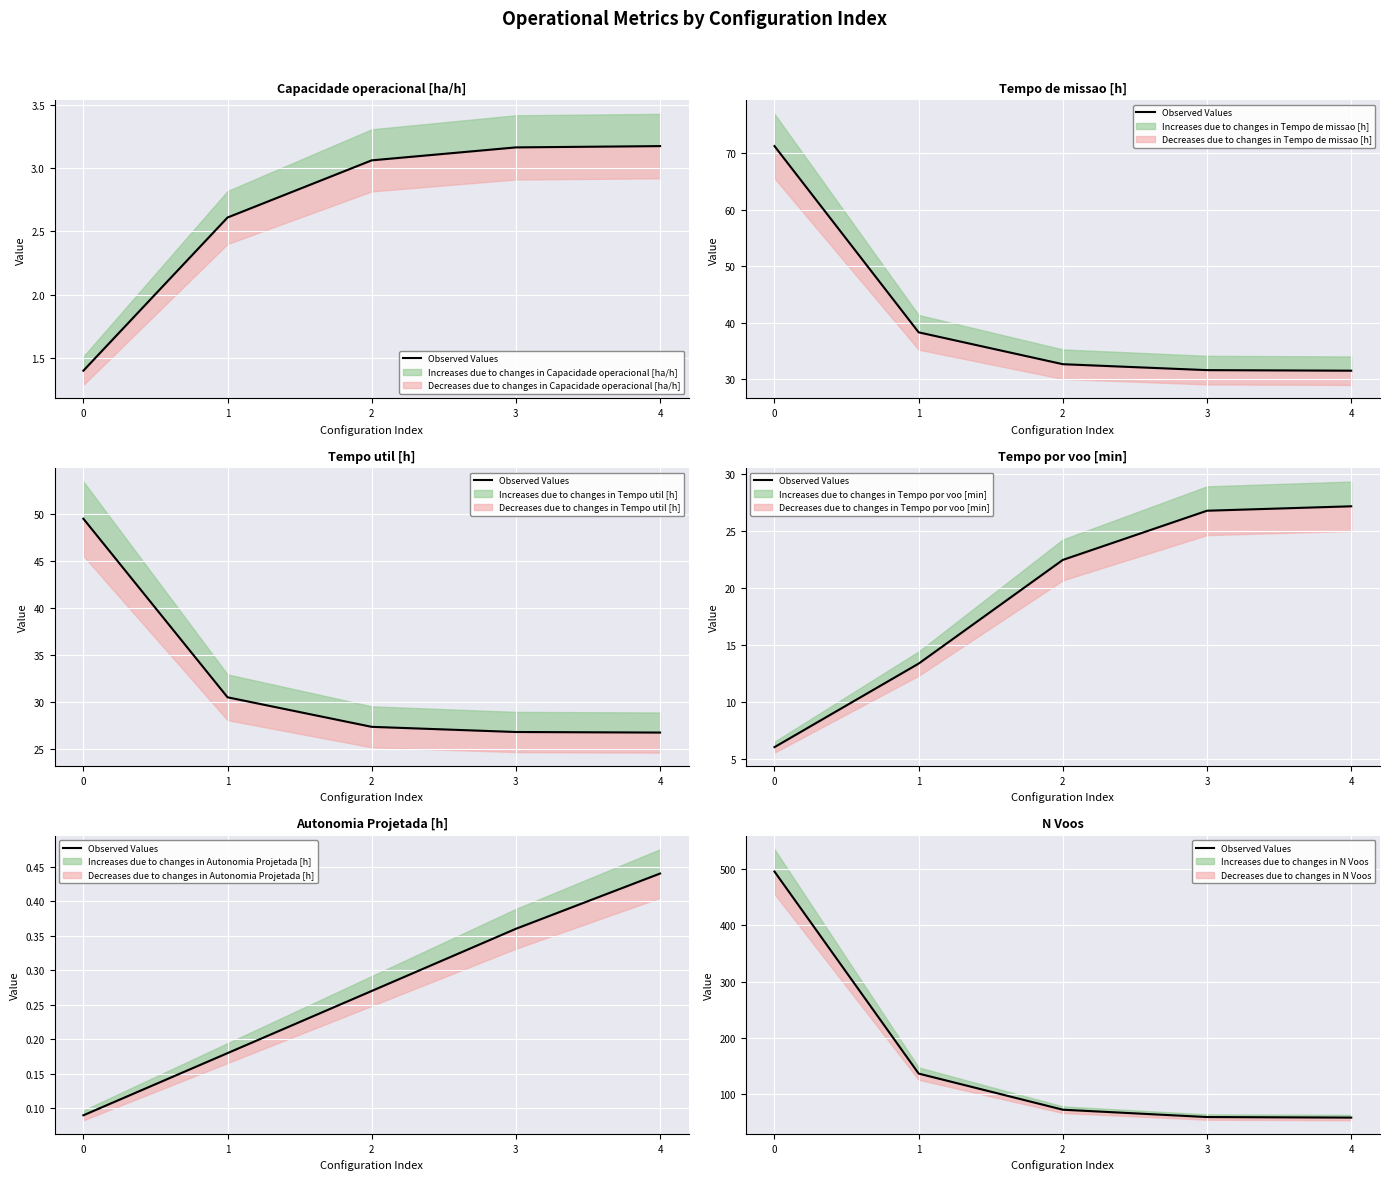

What is the difference between the maximum and second lowest values?

435